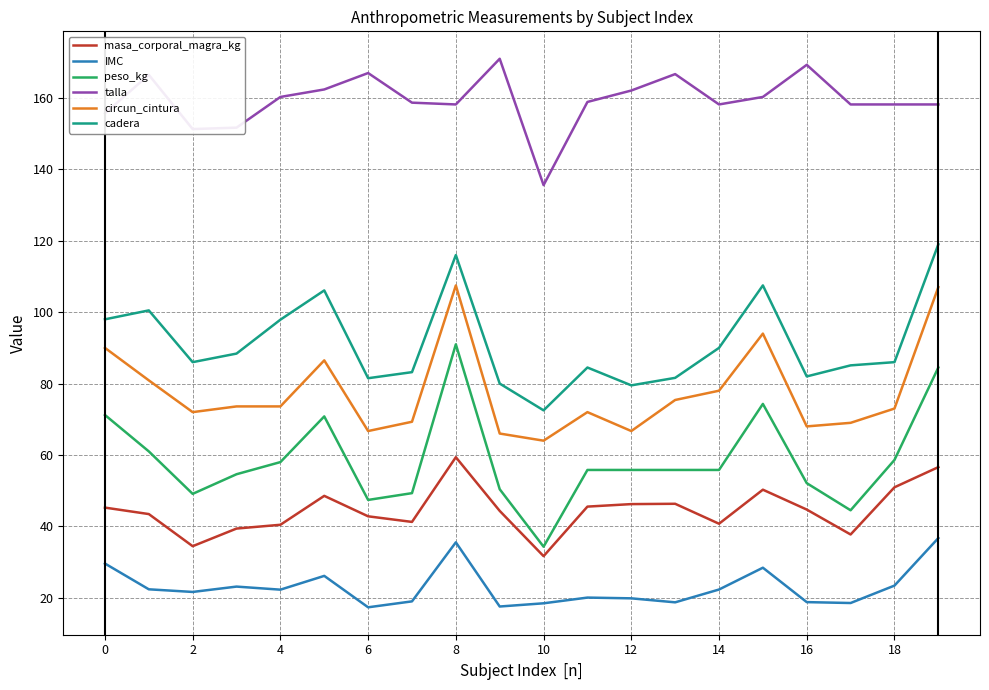

What is the greatest value displayed?

171.0